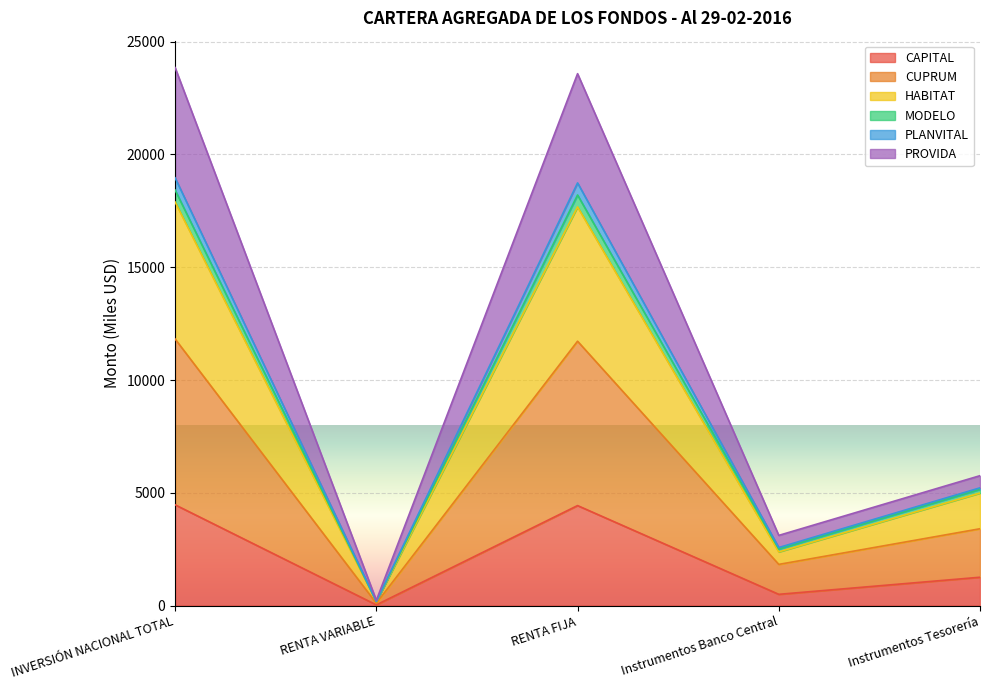

What value does the HABITAT series have at RENTA VARIABLE?

177.3